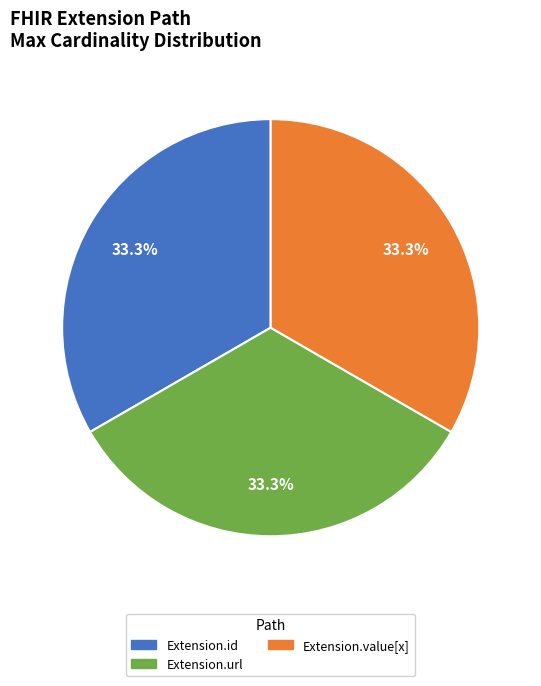

Is there any slice that represents more than half of the pie?

No